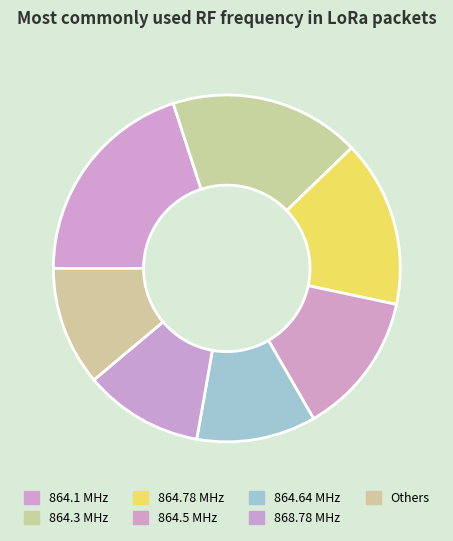

Count the number of slices in the pie.

7